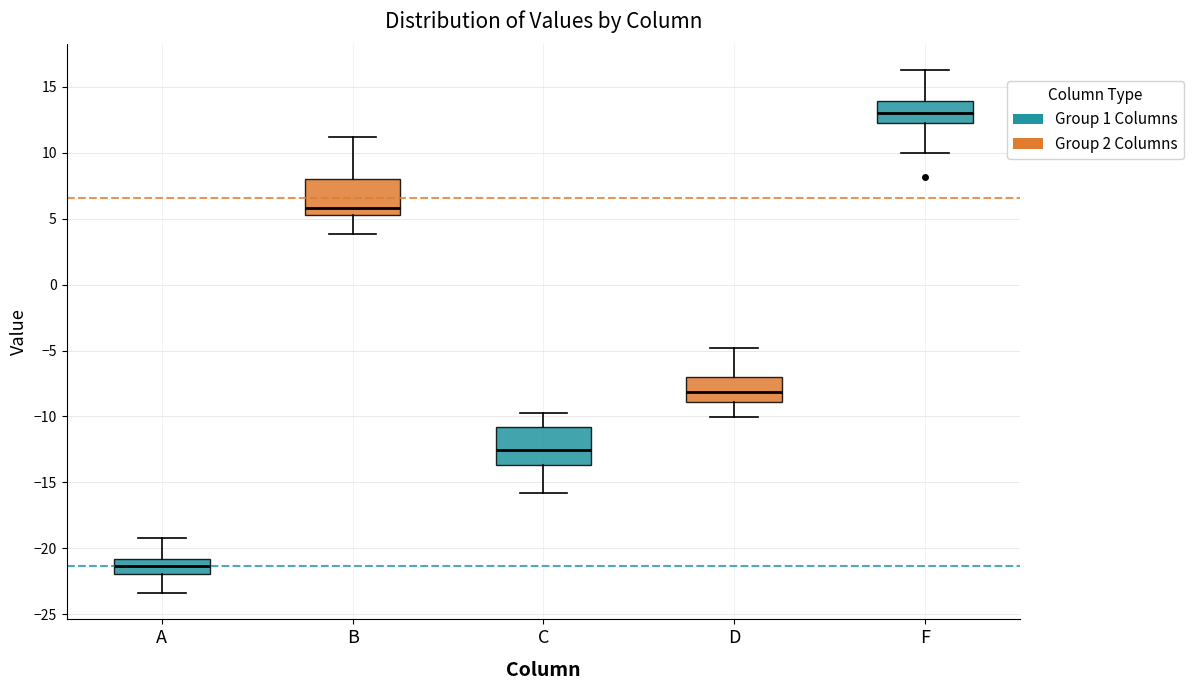

Reading left to right, transcribe this box plot: for each box, give where its median line is, the range the box spans, and where its two whiskers end, as read against the y-axis. The values are not printed on the chart, so give them approximately, as read against the axis.

A: median -21.5, box -22.0 to -21.0, whiskers -23.5 to -19.0
B: median 6.0, box 5.5 to 8.0, whiskers 4.0 to 11.0
C: median -12.5, box -13.5 to -11.0, whiskers -16.0 to -10.0
D: median -8.0, box -9.0 to -7.0, whiskers -10.0 to -5.0
F: median 13.0, box 12.5 to 14.0, whiskers 10.0 to 16.0